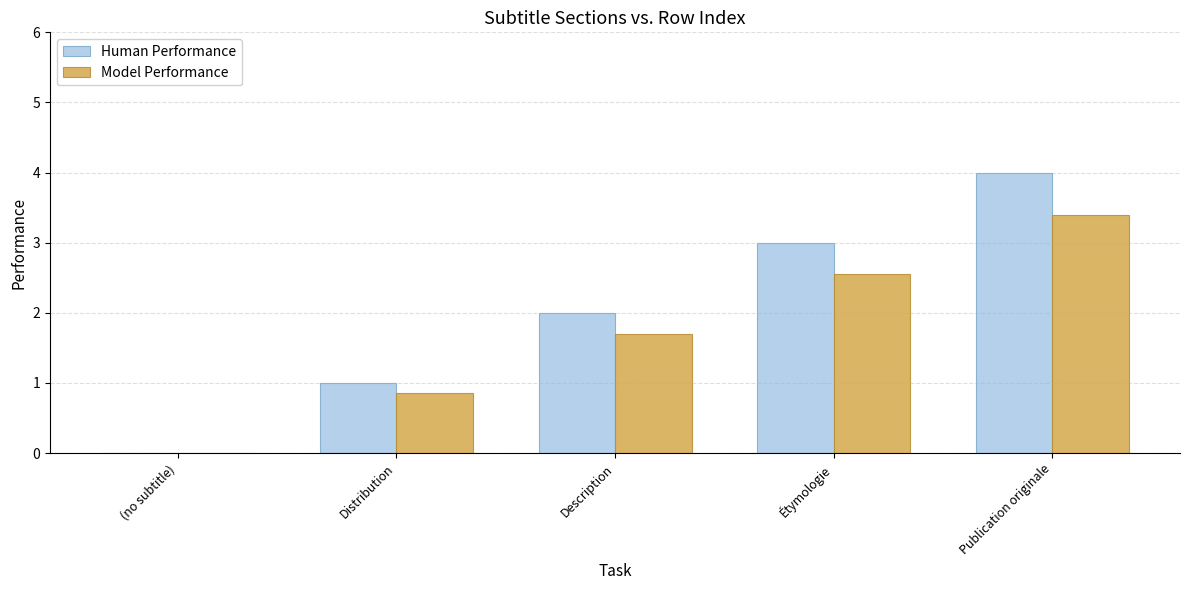

At which category is the sum across all series the highest?

Publication originale